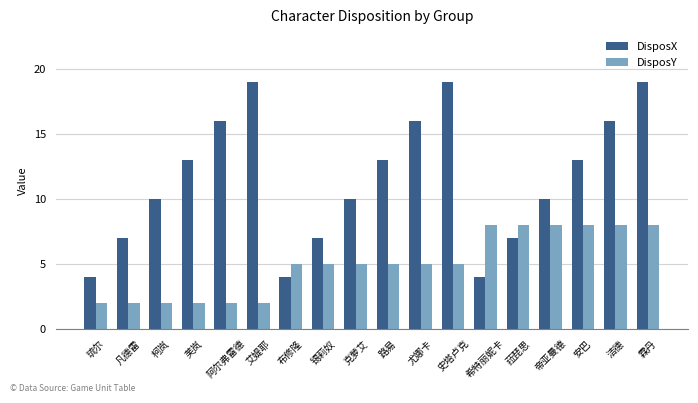

True or false: DisposY has a value of 8 at 洁德.

True